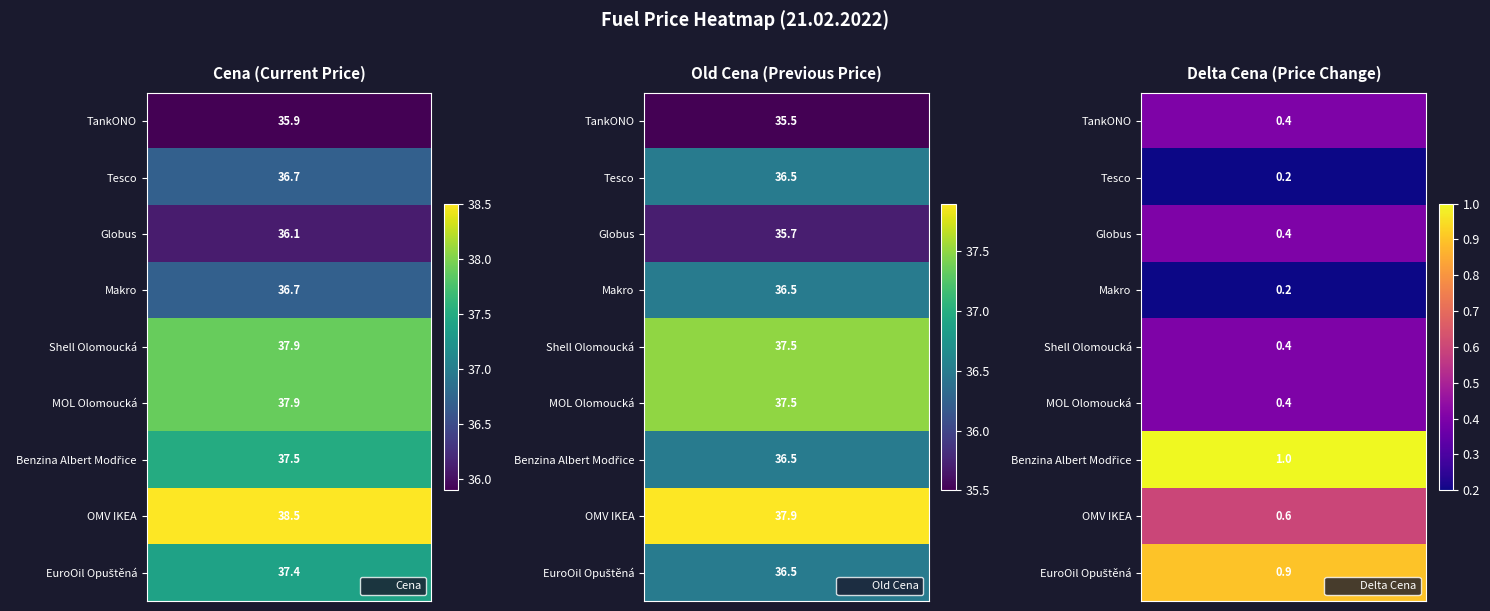

Reading left to right, extract all data points from this chart.

TankONO: 35.9	35.5	0.4
Tesco: 36.7	36.5	0.2
Globus: 36.1	35.7	0.4
Makro: 36.7	36.5	0.2
Shell Olomoucká: 37.9	37.5	0.4
MOL Olomoucká: 37.9	37.5	0.4
Benzina Albert Modřice: 37.5	36.5	1.0
OMV IKEA: 38.5	37.9	0.6
EuroOil Opuštěná: 37.4	36.5	0.9